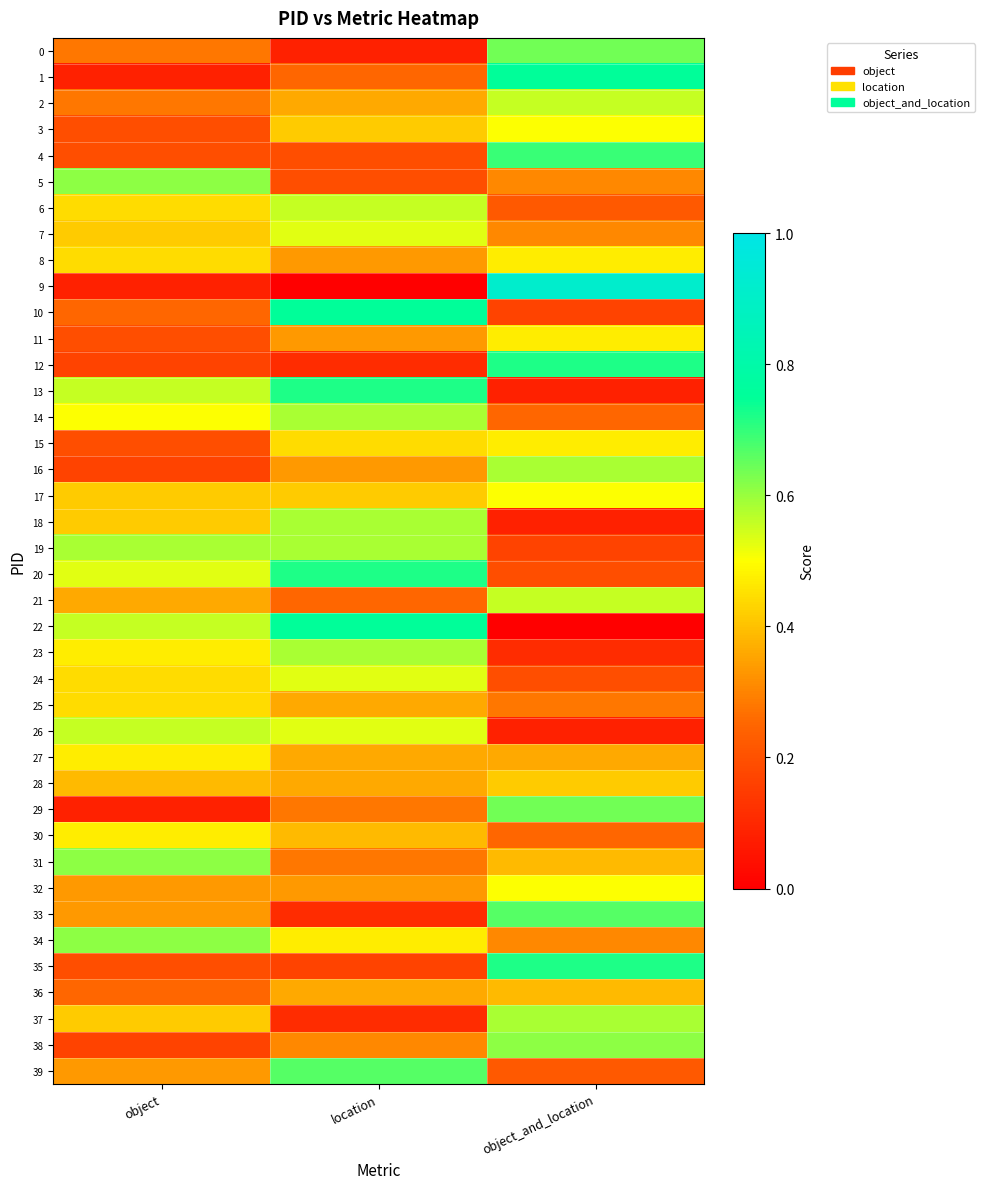

What is the maximum value shown in the chart?

0.9